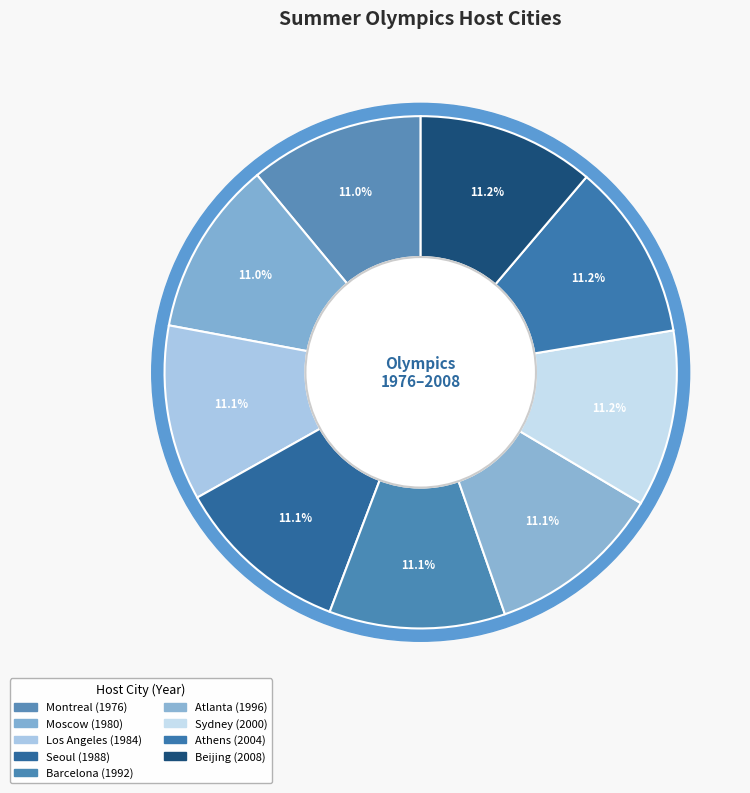

To the nearest percent, what percentage of the pie is Moscow?

11%